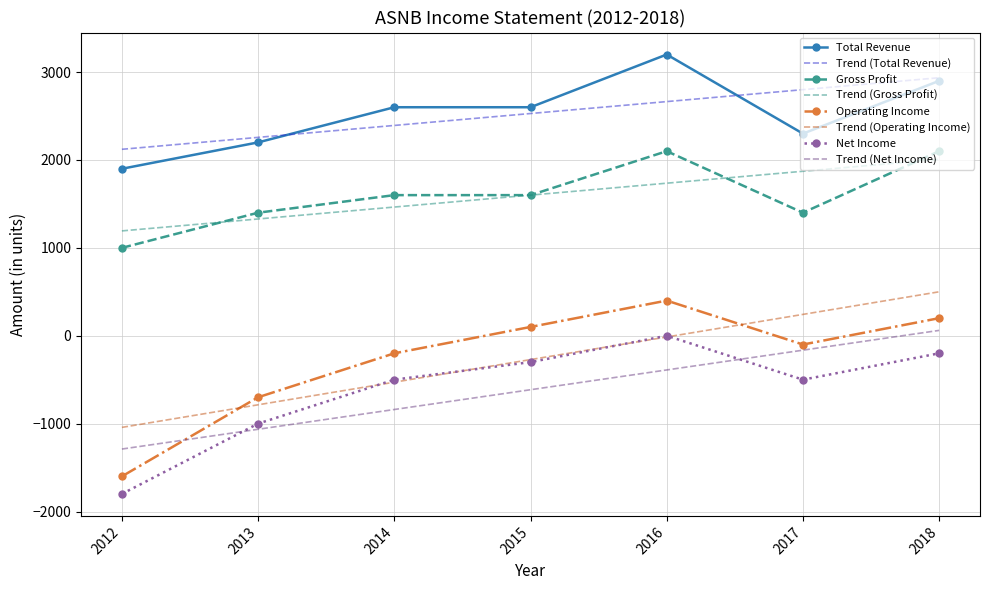

Is it true that Gross Profit equals 2712.3 at 2015?

False